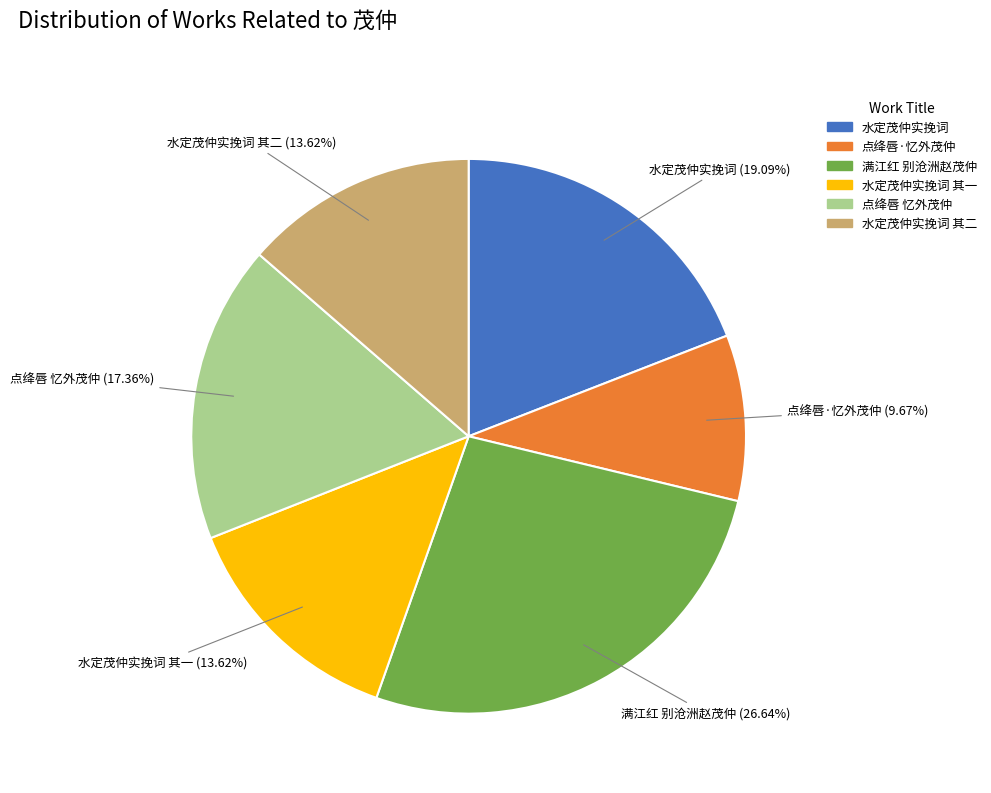

Is there any slice that represents more than half of the pie?

No